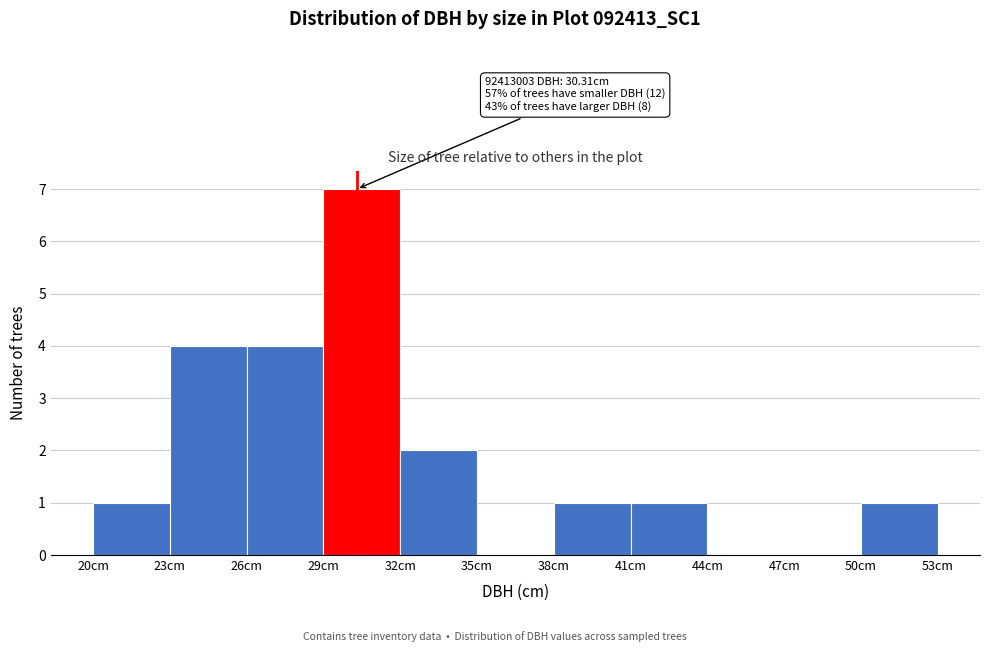

Over which range of the x-axis is the bar tallest?

29 to 32